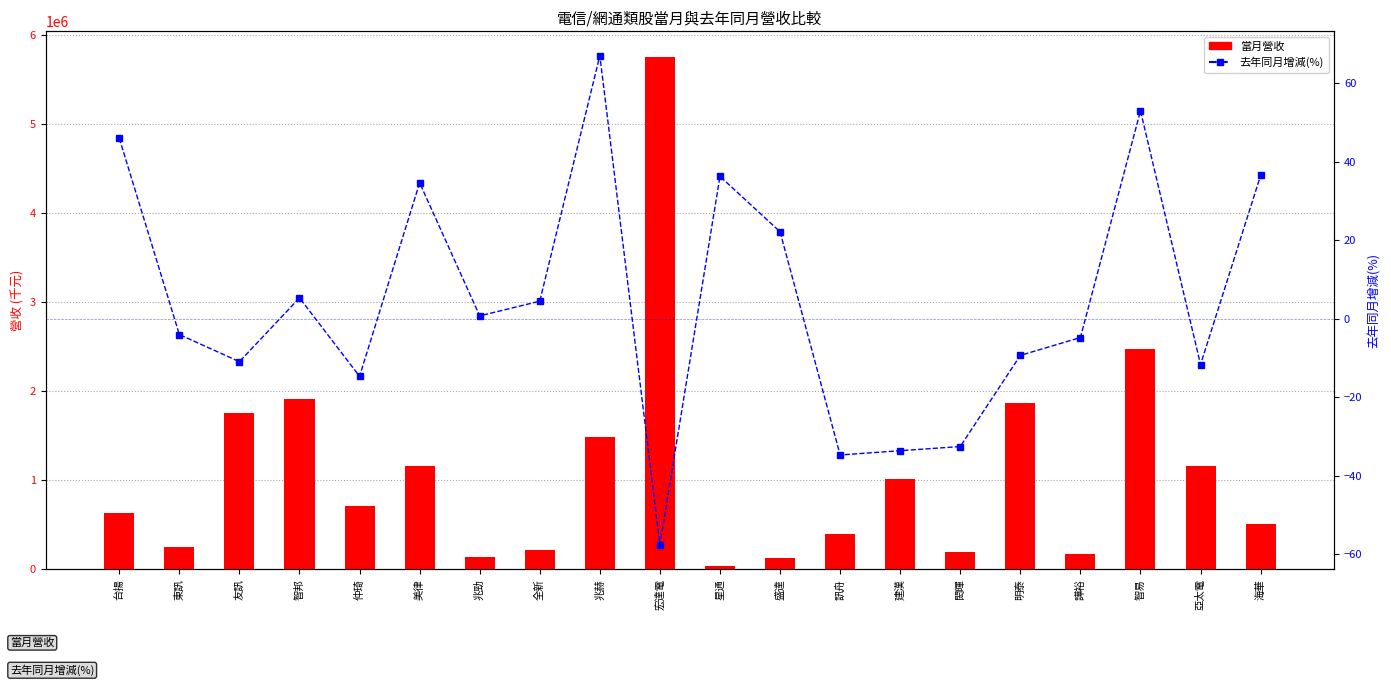

At how many categories does at least one series exceed 839185?

9